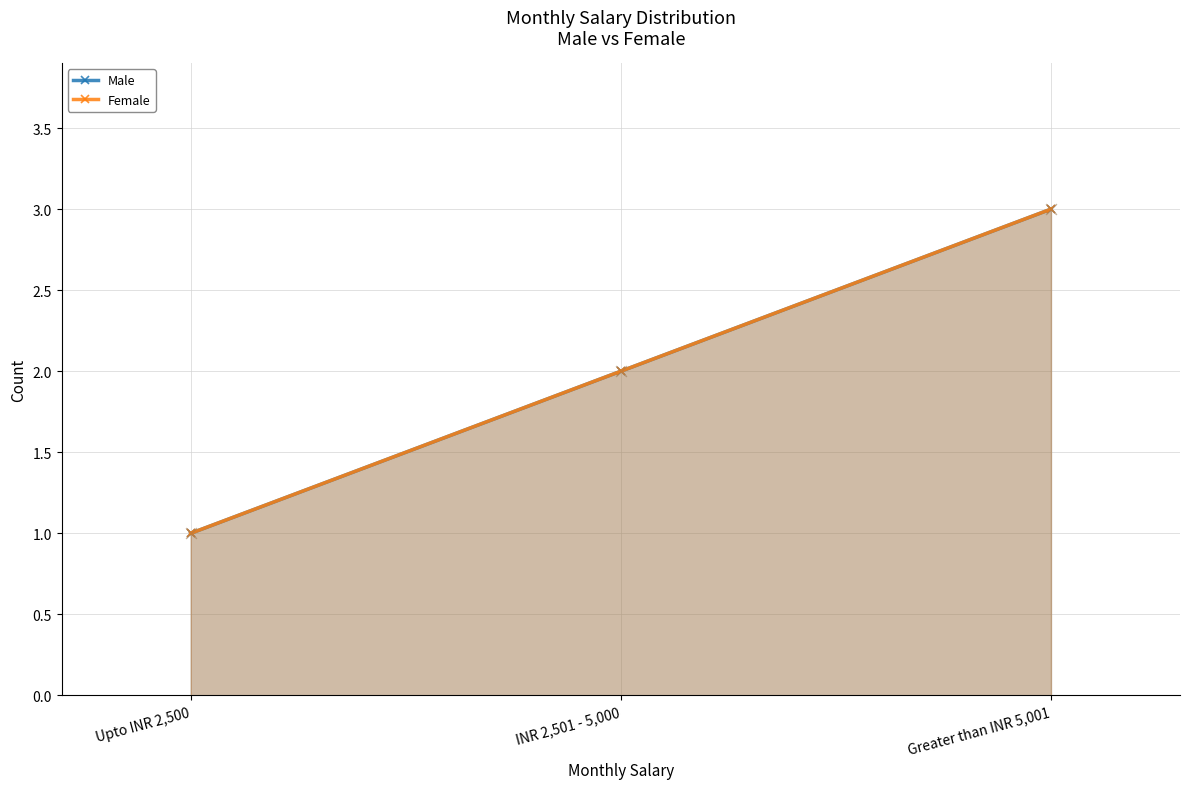

Is the value of Male at Greater than INR 5,001 greater than the value of Female at Greater than INR 5,001?

No